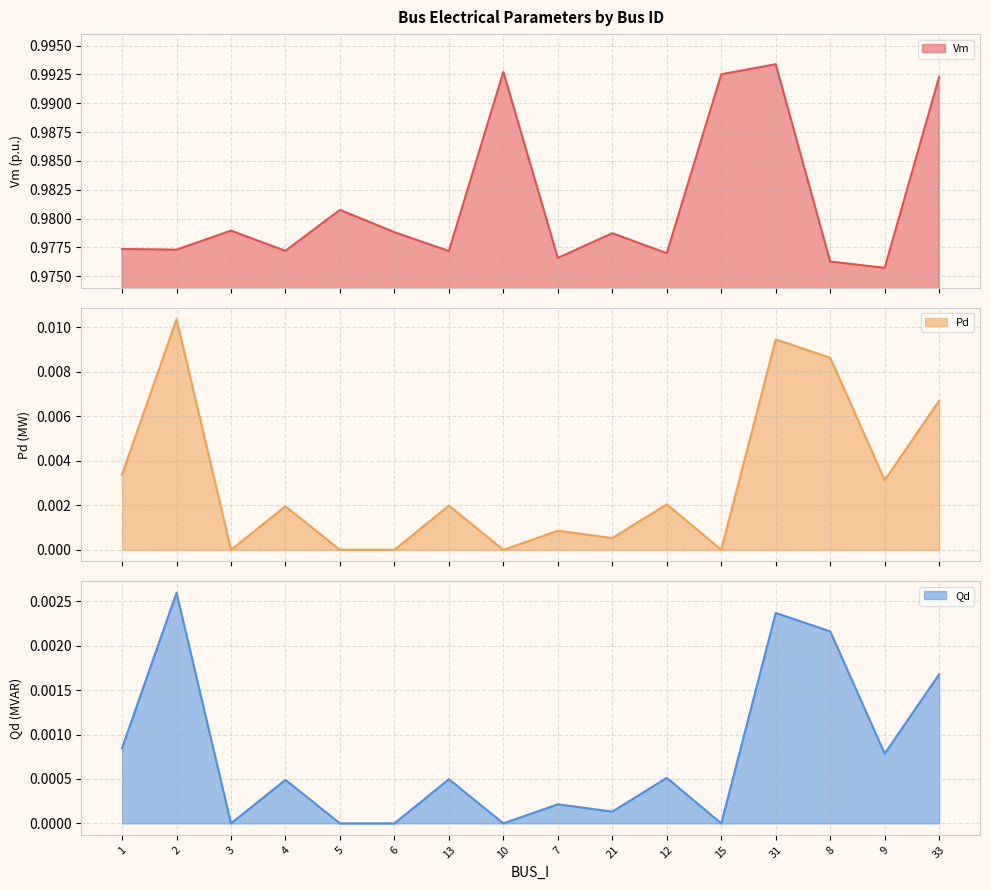

True or false: Qd has a value of 0.0 at 12.

False